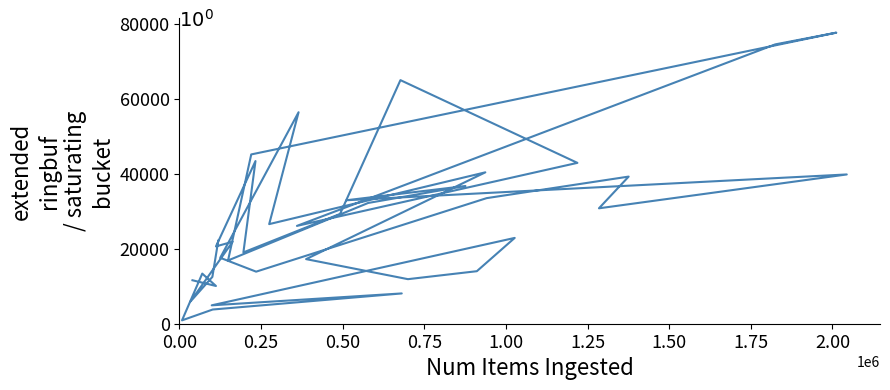

What is the maximum value shown in the chart?

77685.5